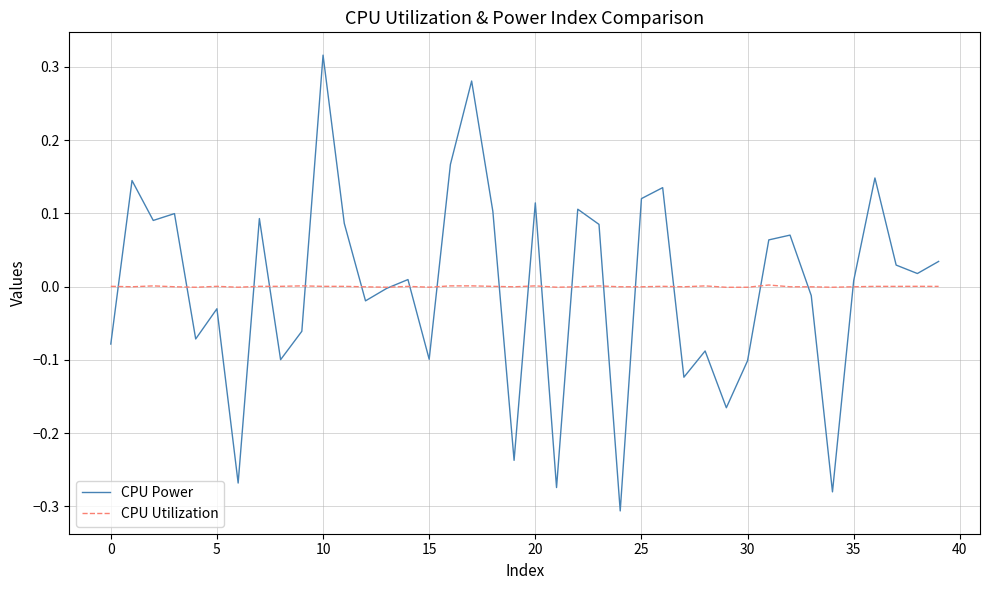

Which series has the largest range (max minus min)?

CPU Power